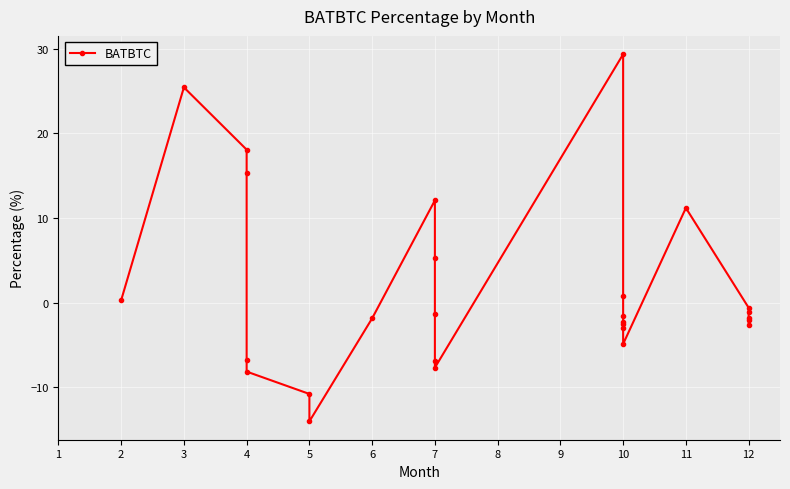

What is the change in value from 16 to 18?

-1.0